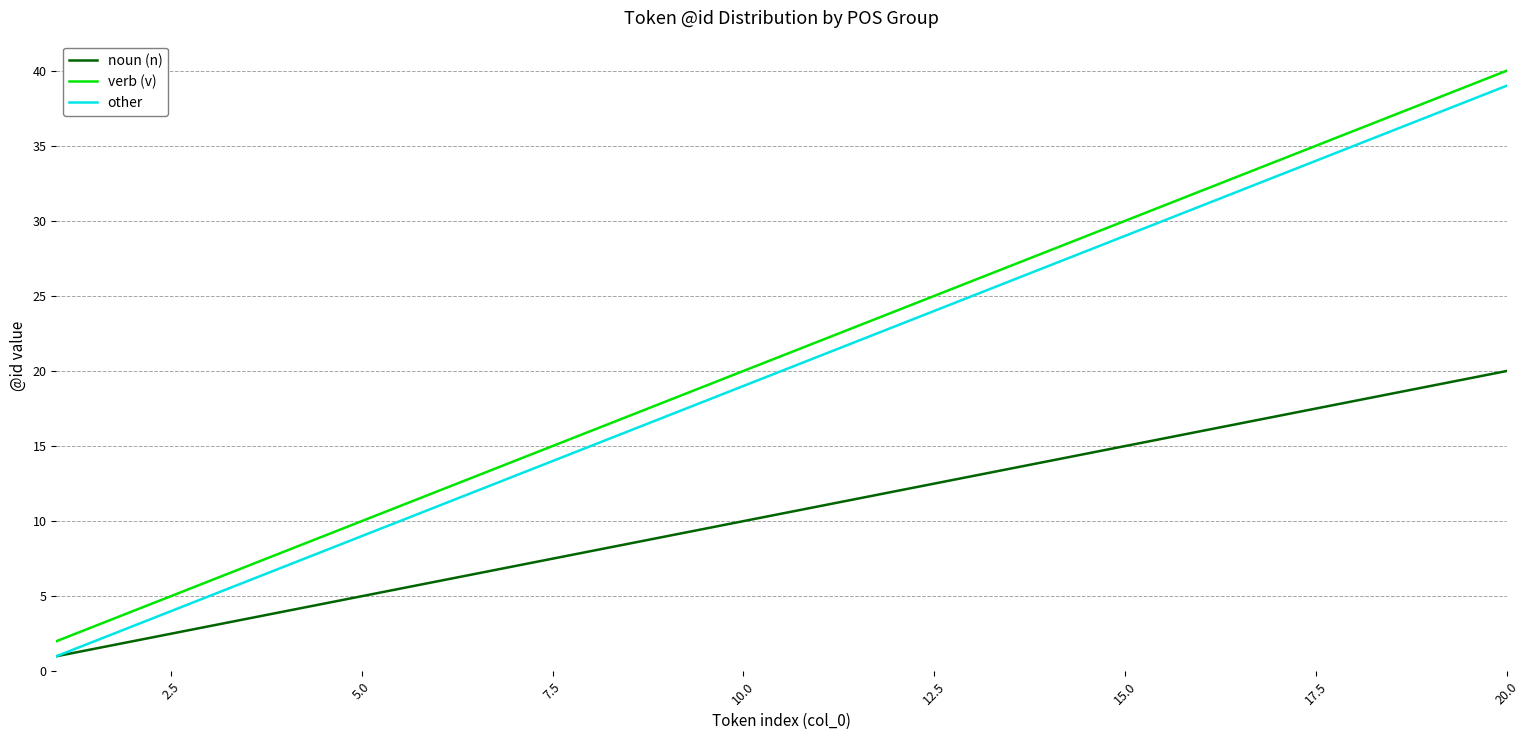

True or false: noun (n) and verb (v) cross at least once.

False